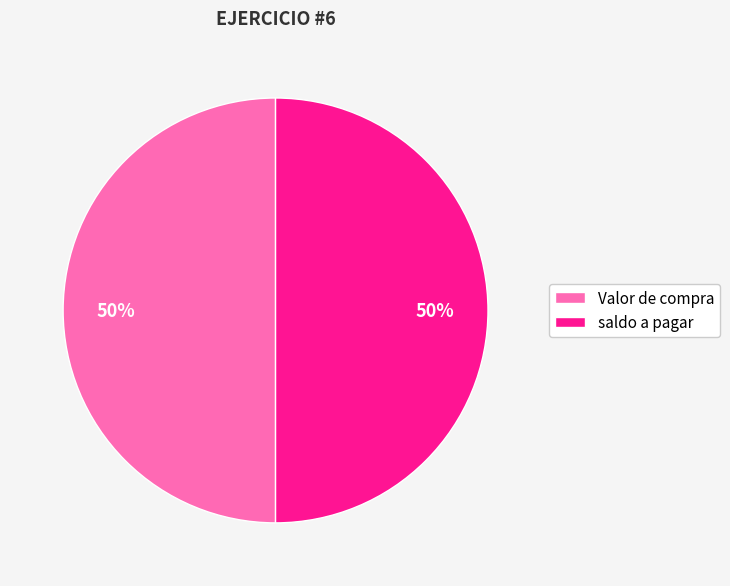

Approximately how many times larger is the value at Valor de compra compared to saldo a pagar?

1.0